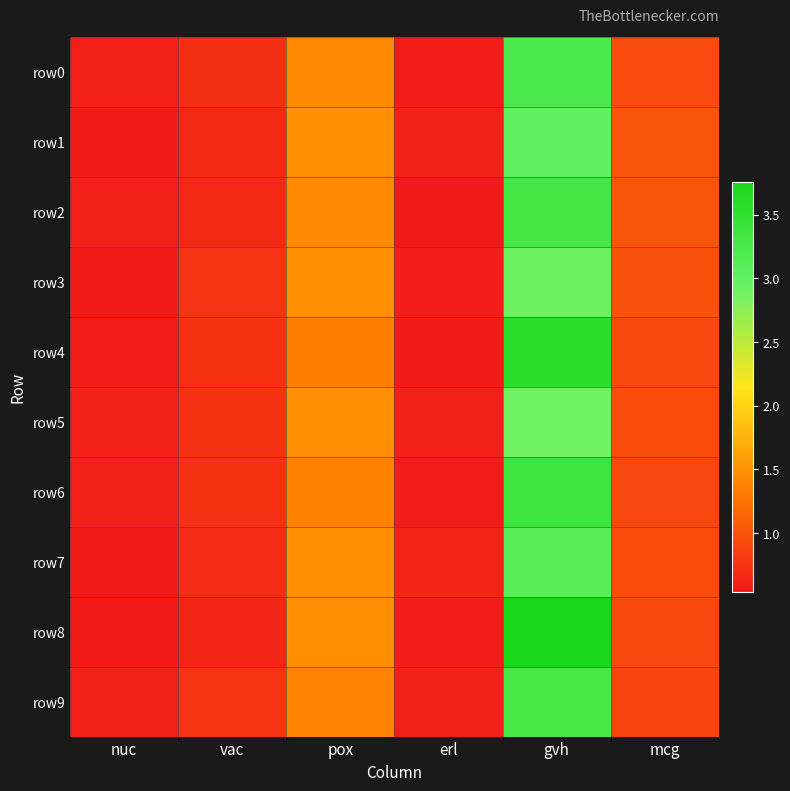

What is the total value across all series at pox?

14.3